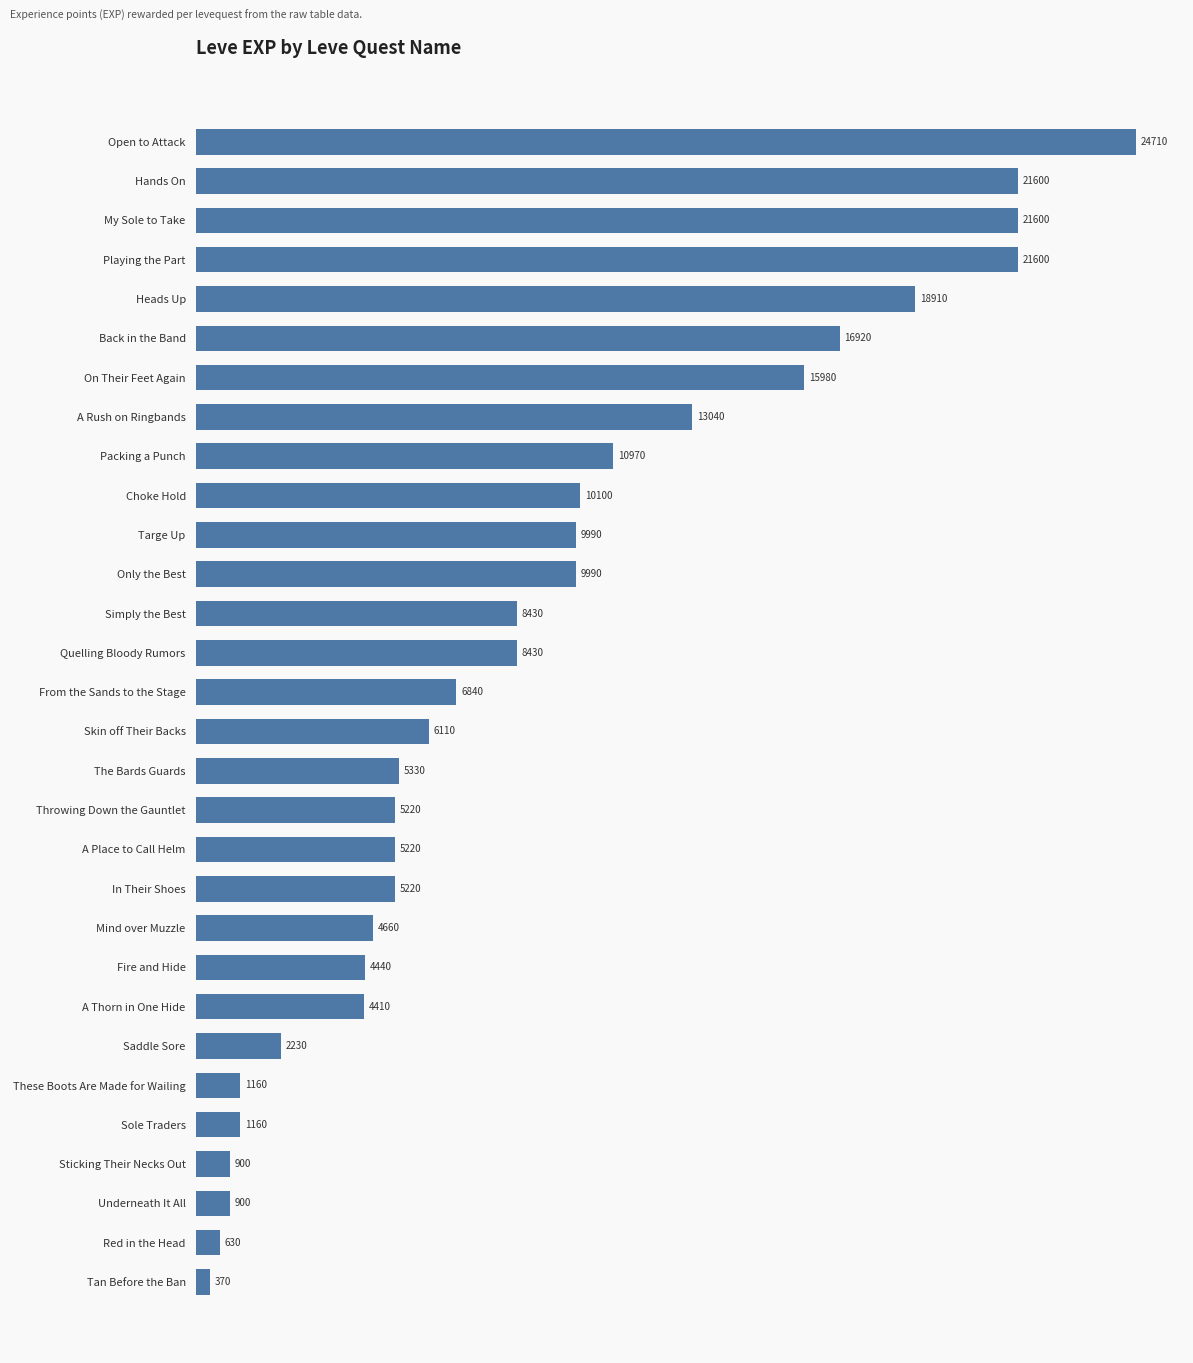

Between Fire and Hide and In Their Shoes, which is larger?

In Their Shoes